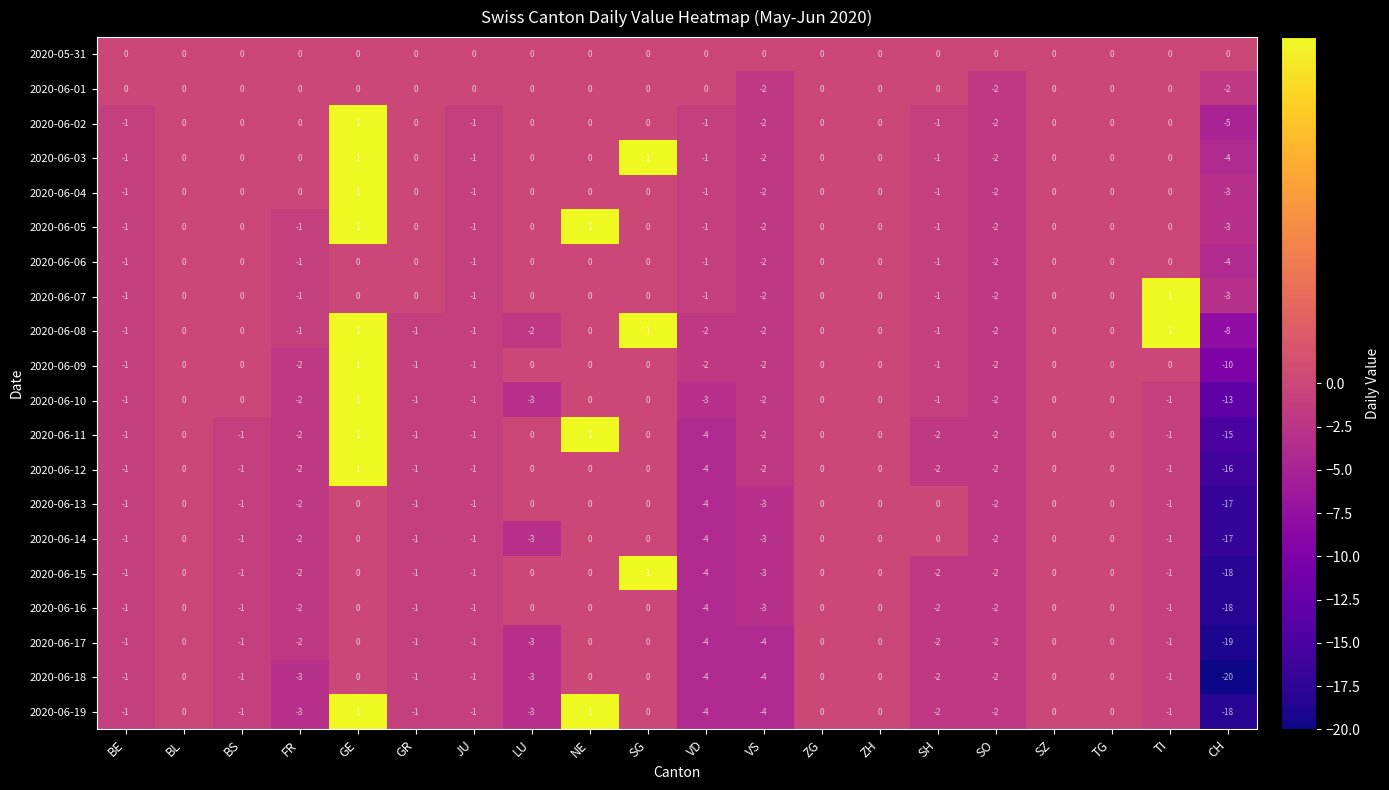

What is the approximate value of 2020-06-08 at CH?

-8